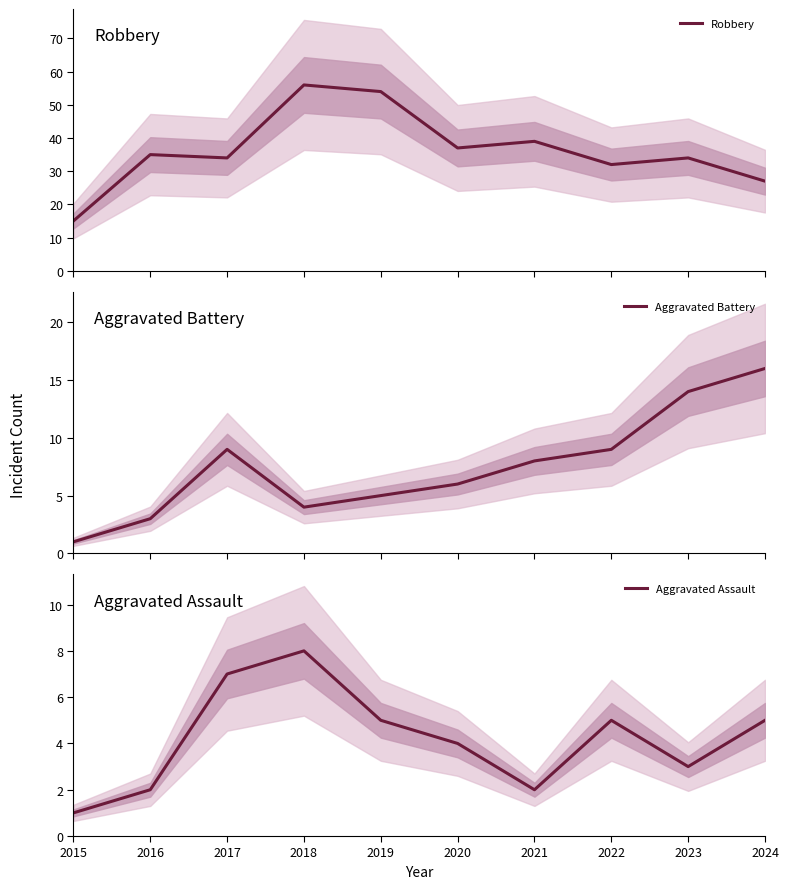

What is the difference between the Robbery values at 2024 and 2018?

29